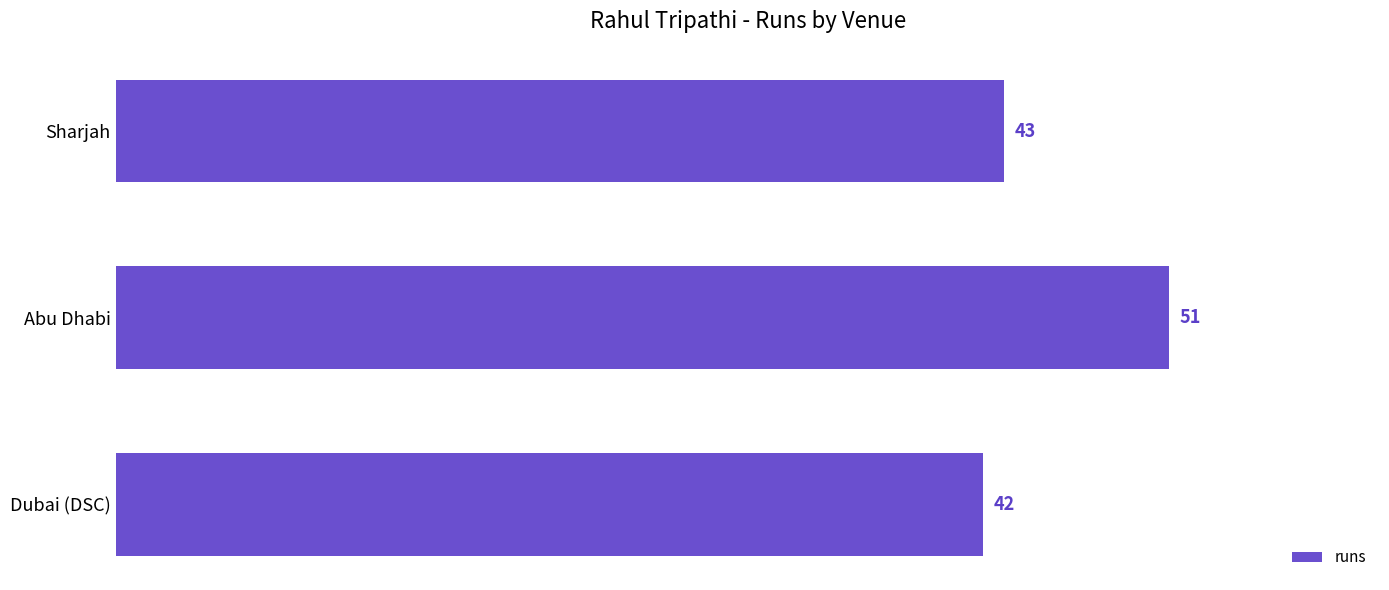

What is the sum of all values?

136